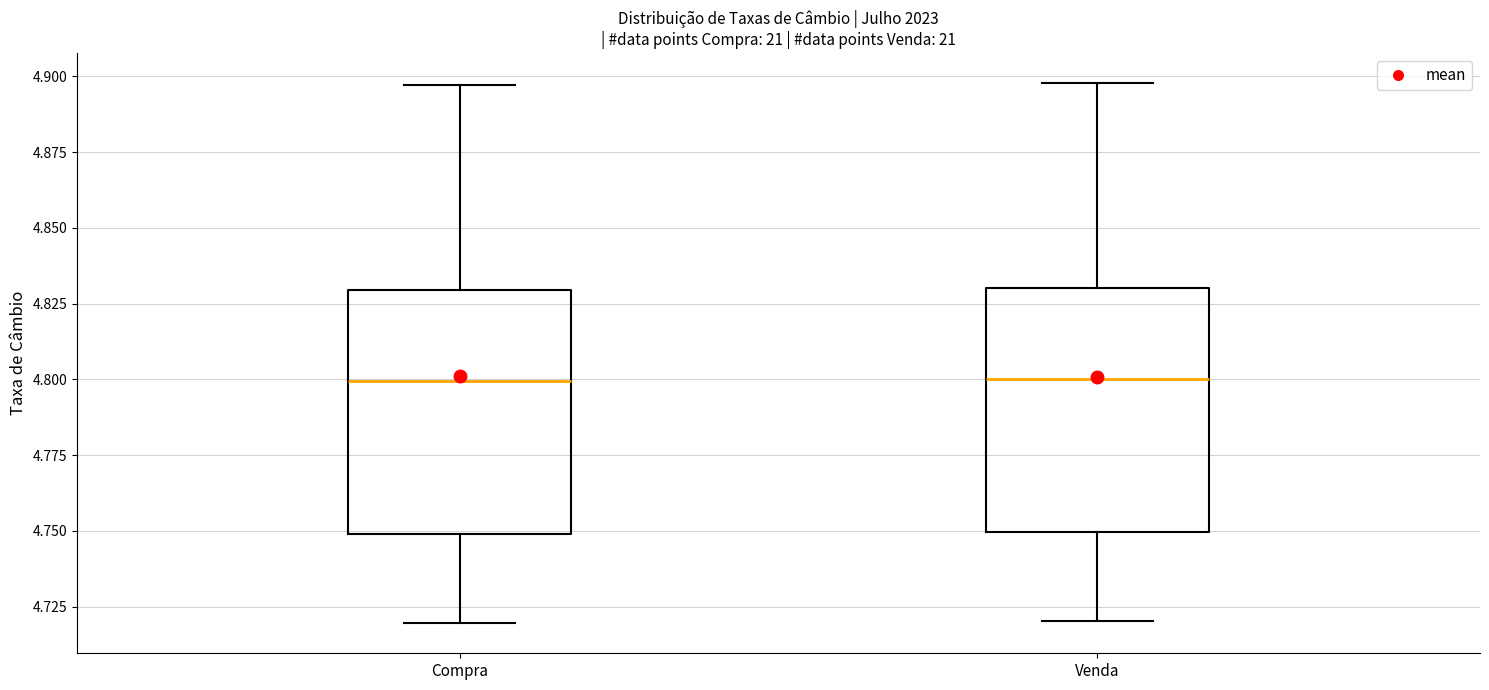

Reading left to right, read every box against the y-axis: the position of its median line, the range the box covers, and the ends of its whiskers. The values are not printed on the chart, so give them approximately, as read against the axis.

Compra: median 4.800, box 4.750 to 4.830, whiskers 4.720 to 4.895
Venda: median 4.800, box 4.750 to 4.830, whiskers 4.720 to 4.900